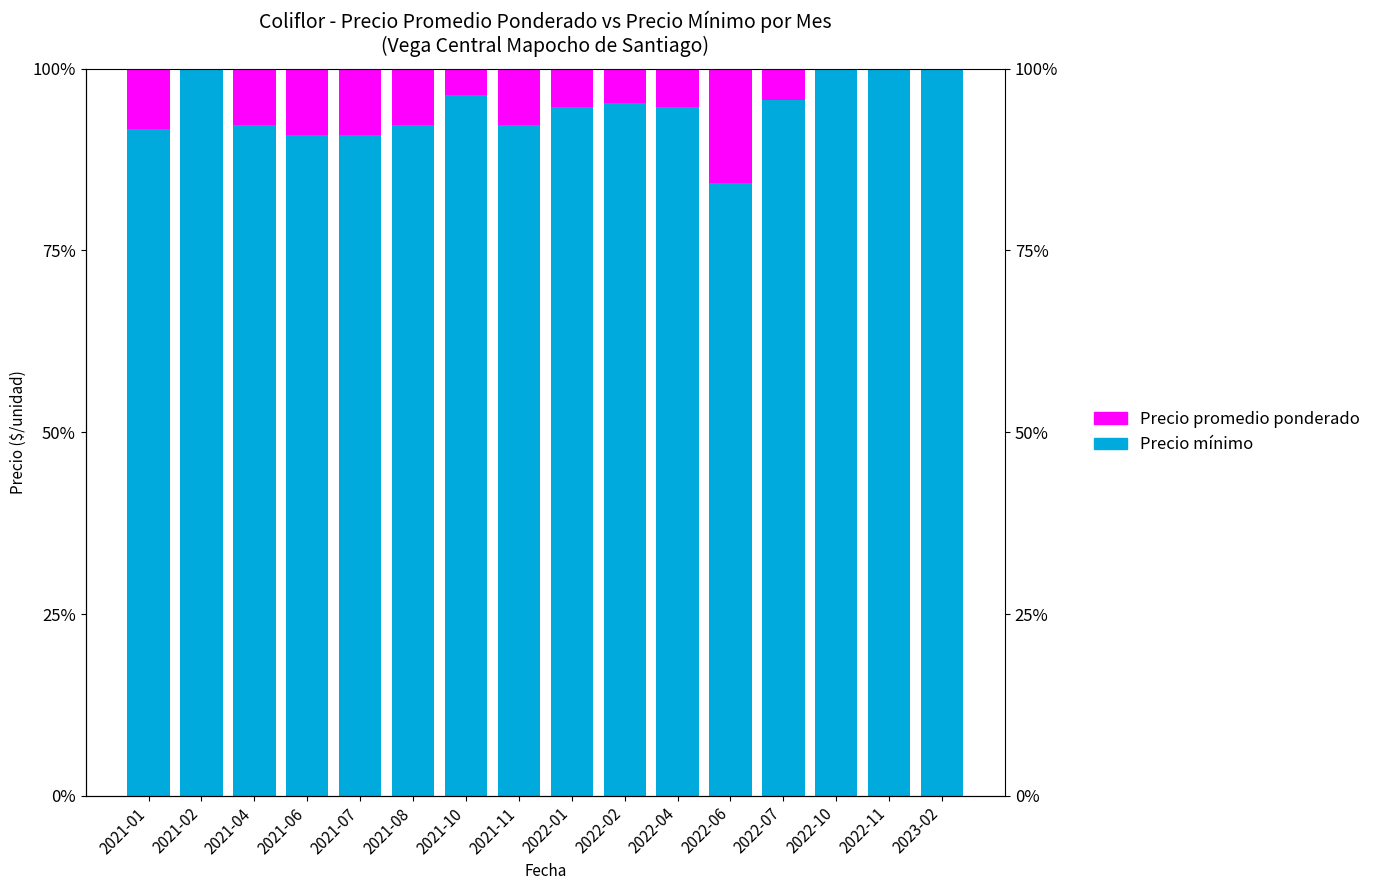

What is the difference between the maximum and minimum values in the Precio promedio ponderado series?

15.8